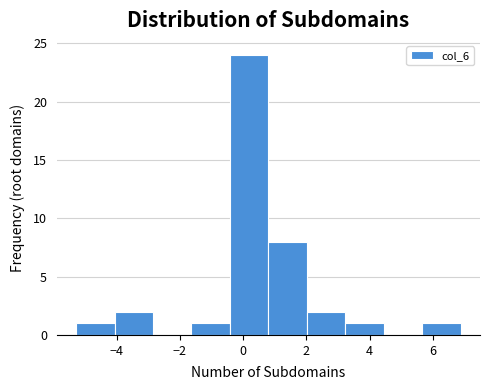

How tall is the bar that spans -5.2 to -4.0 on the x-axis? Neither the bar edges nor the heights are printed on the chart, so give them approximately, as read against the axes.

1